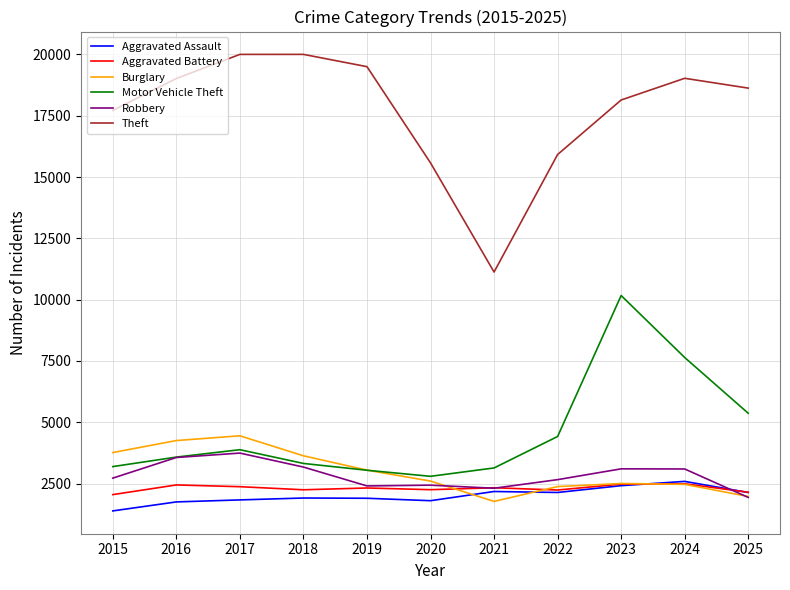

Is the value of Aggravated Assault at 2016 greater than the value of Motor Vehicle Theft at 2022?

No